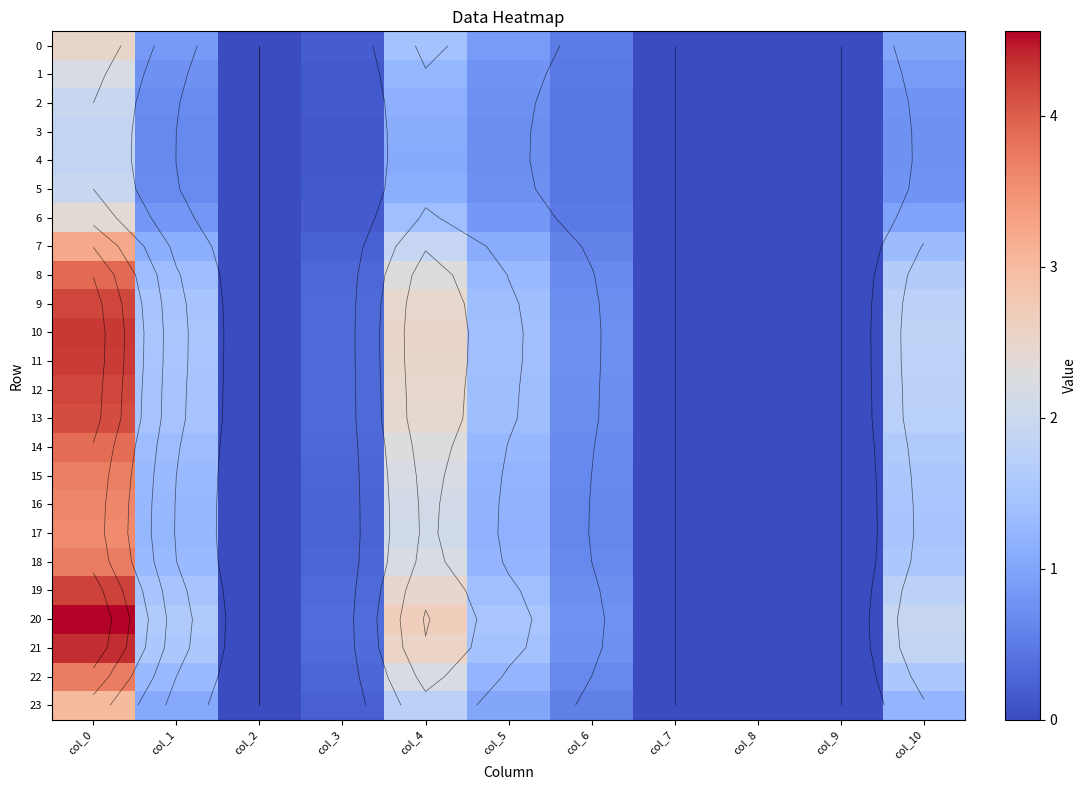

Rank the series at col_10 from lowest to highest value.

4, 3, 5, 2, 1, 6, 0, 23, 7, 17, 16, 15, 22, 18, 14, 8, 13, 9, 12, 19, 11, 10, 21, 20